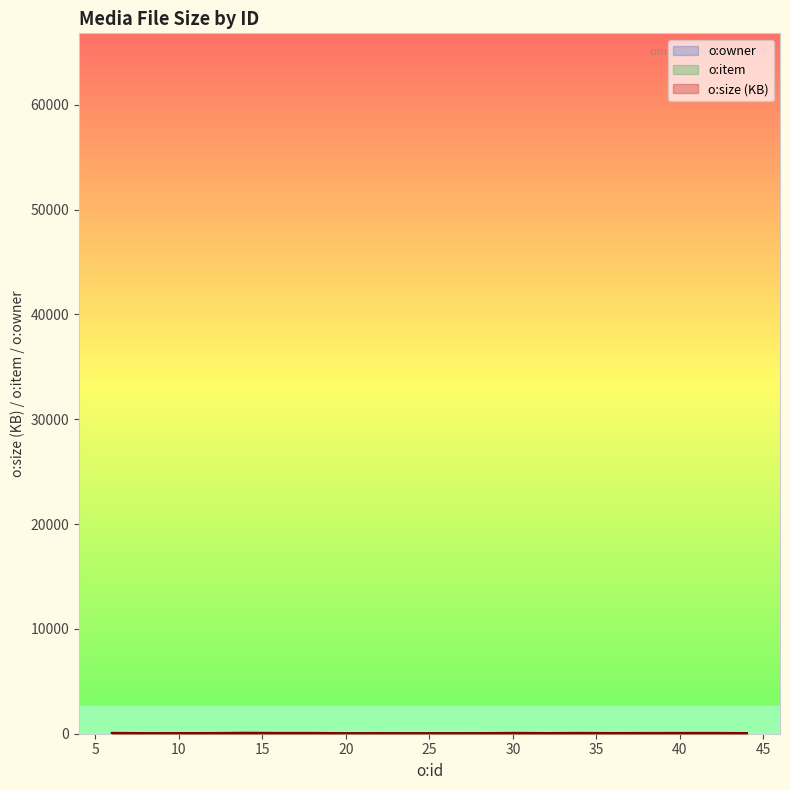

At which category is the sum across all series the highest?

42